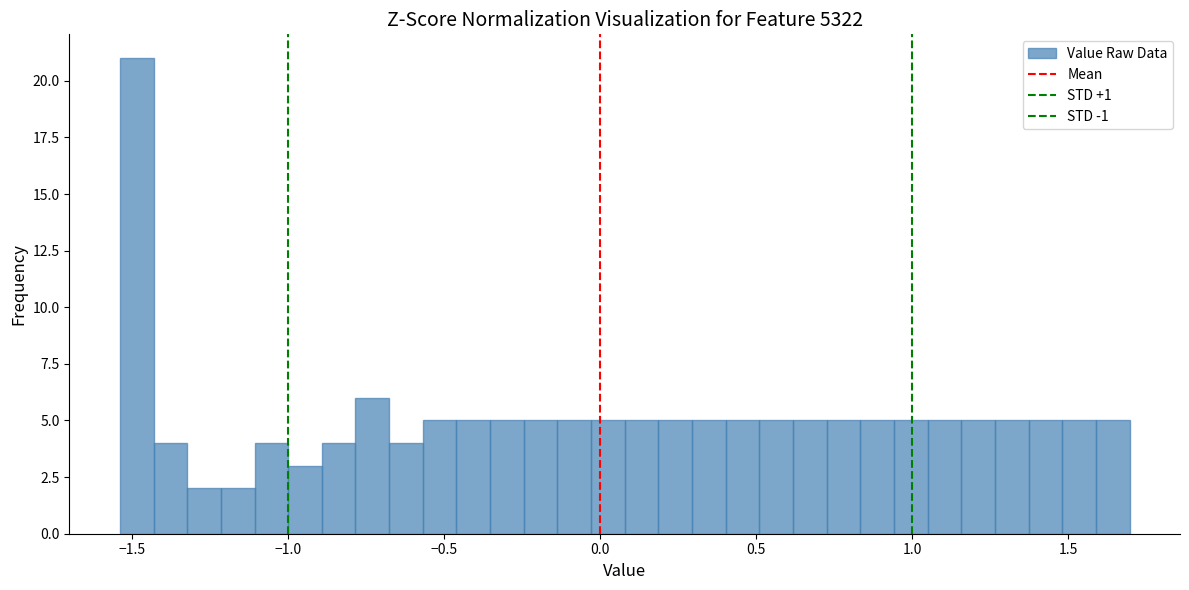

Around what value on the x-axis is the tallest bar? Give the approximate position of its centre, as read against the axis.

-1.50